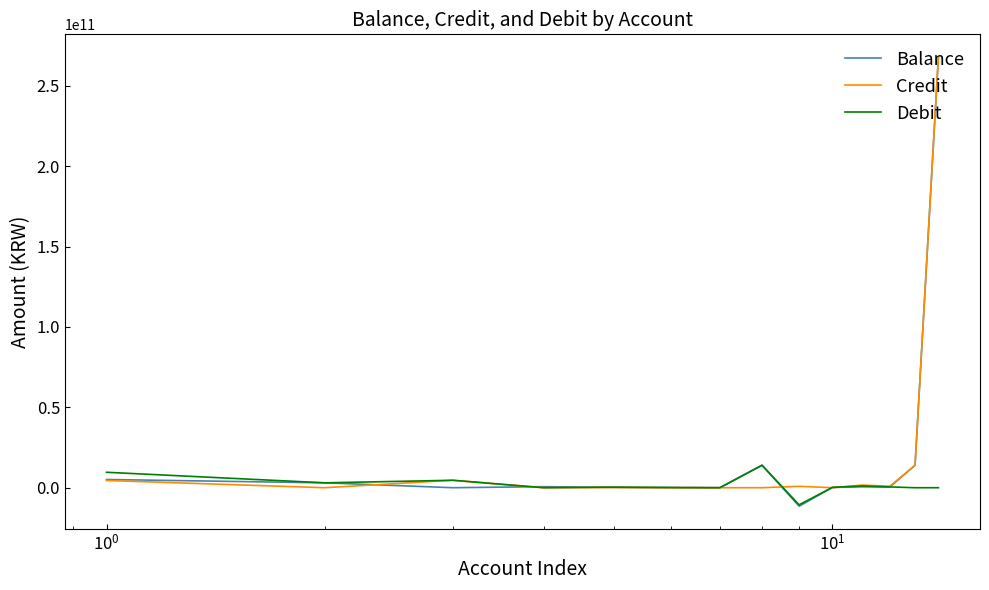

What is the maximum value for Debit?

13985628700